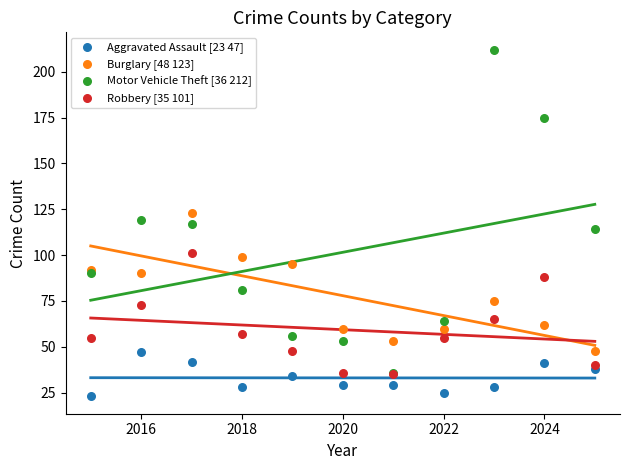

Which series reaches the maximum Y coordinate?

Motor Vehicle Theft [36 212]